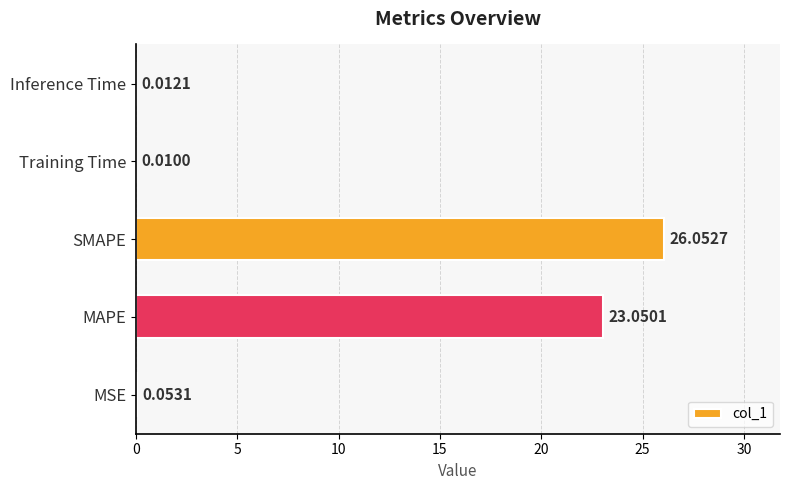

Where is the data nearest to the value 13?

MAPE